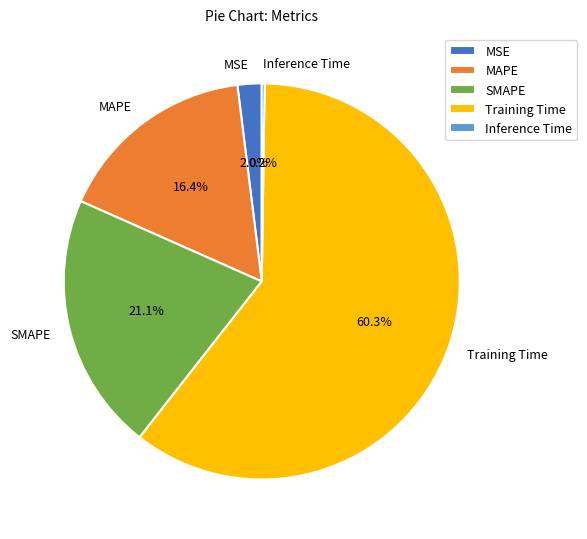

Combined, do MAPE and SMAPE account for over 50%?

No